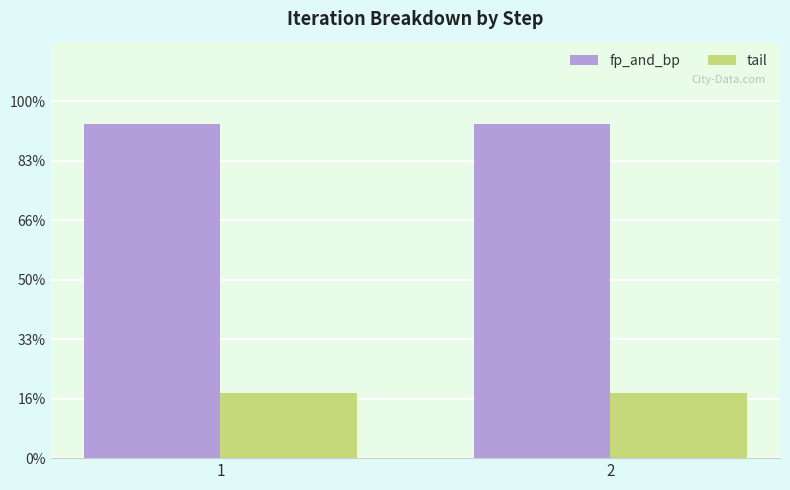

Which category has the highest value in the tail series?

1